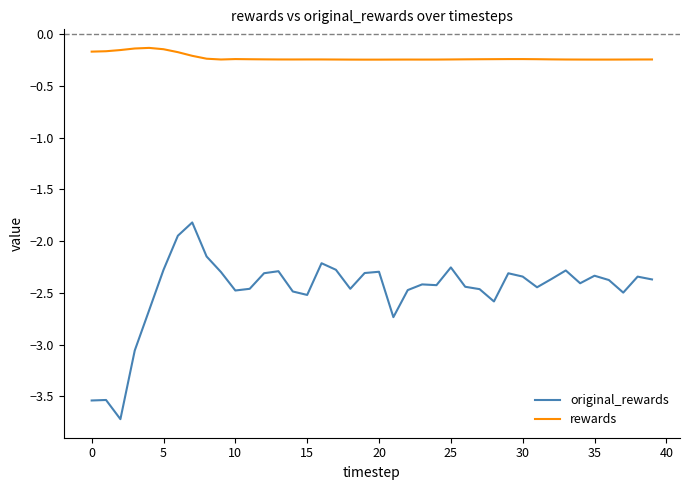

What is the minimum value shown in the chart?

-3.7